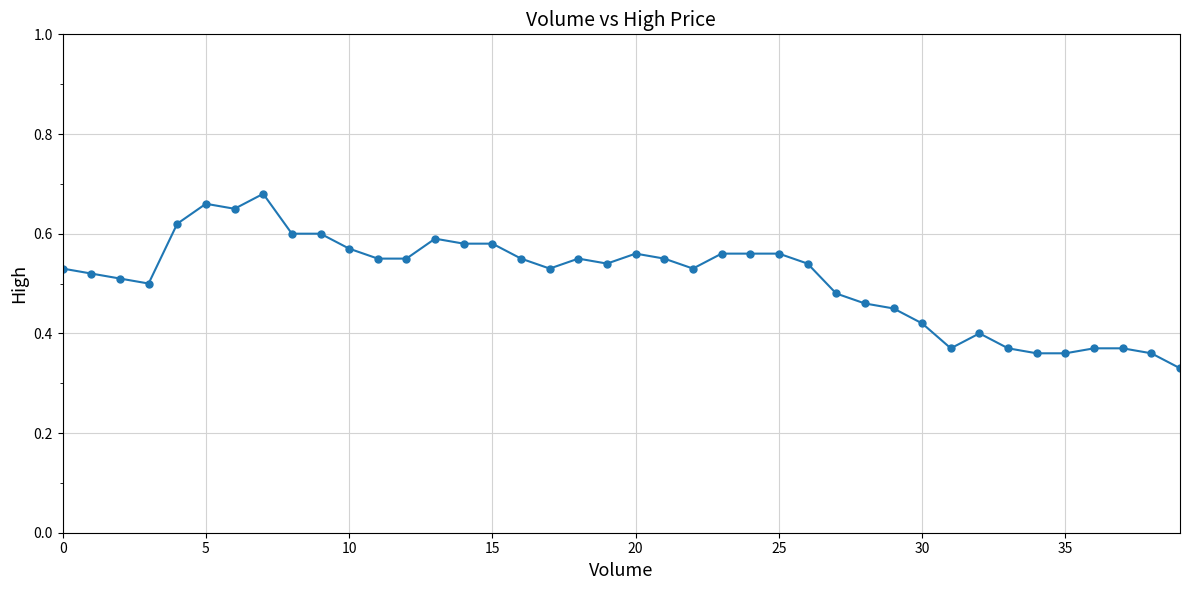

What is the sum of all values?

20.4